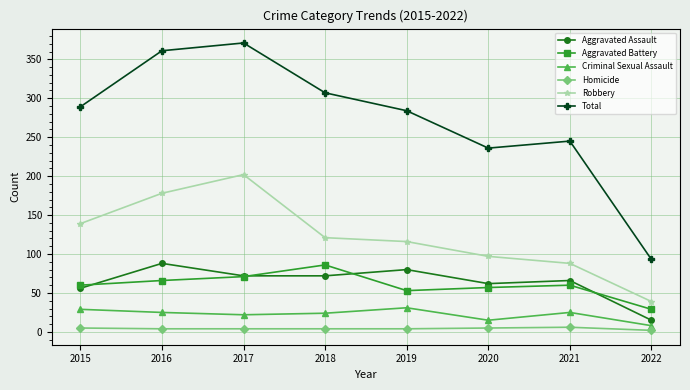

Is the value of Criminal Sexual Assault at 2021 greater than the value of Robbery at 2018?

No